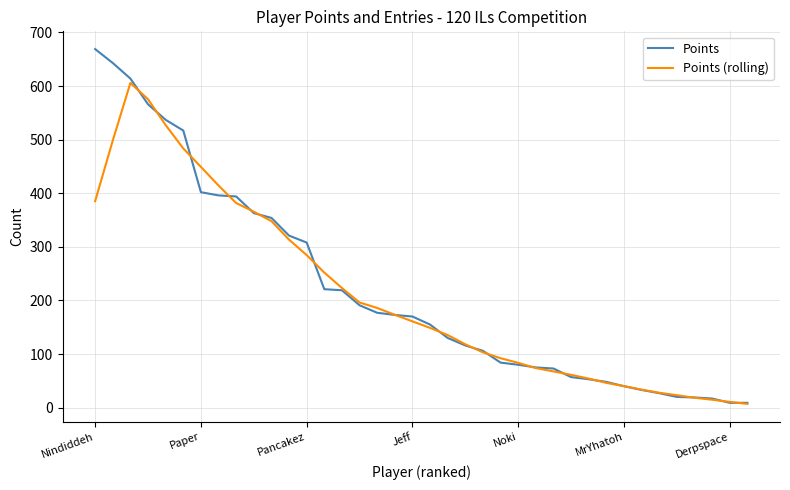

Rank the series by their maximum value, from lowest to highest.

Points (rolling), Points